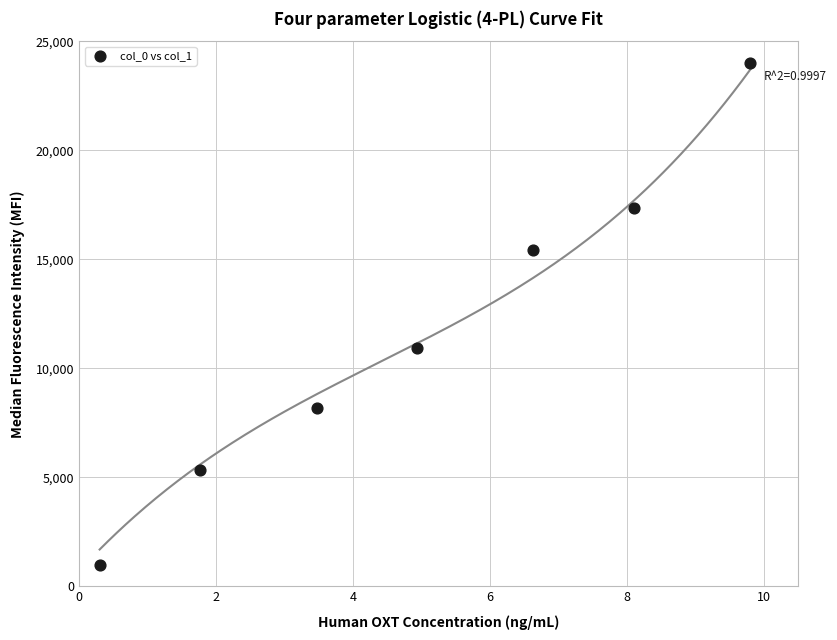

What is the average Y value?

11748.4